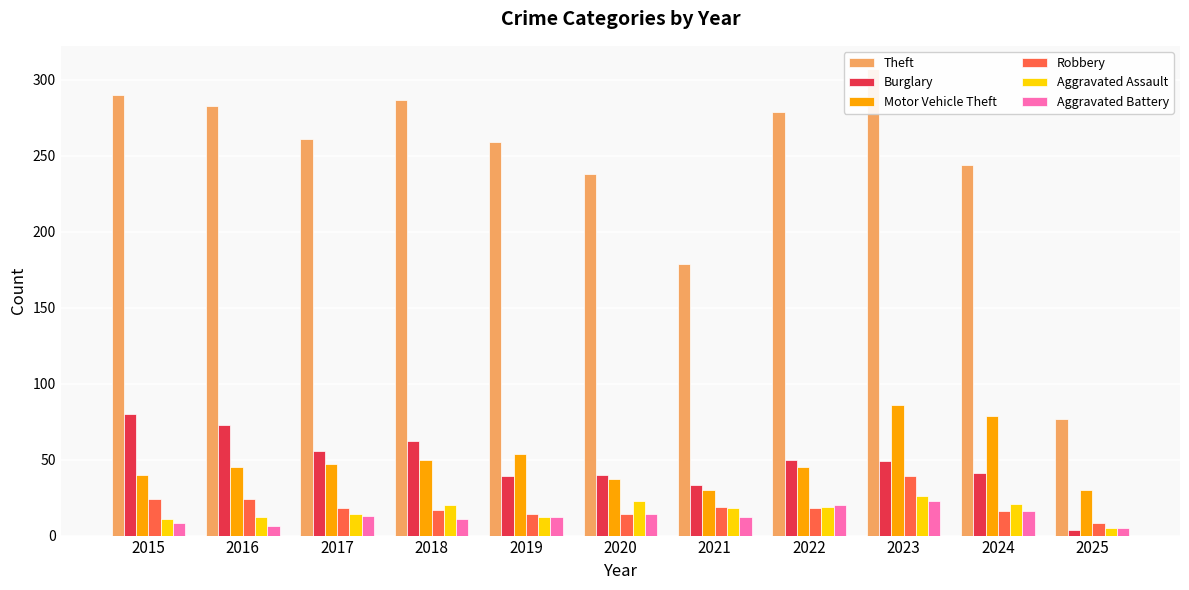

Where is Aggravated Battery nearest to the value 14?

2020